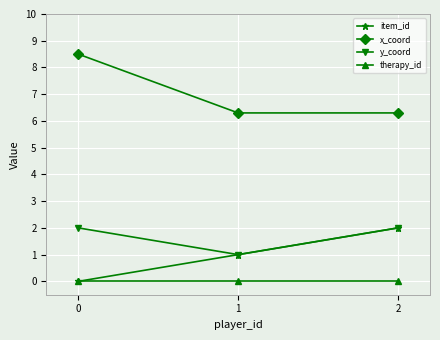

True or false: y_coord has a value of 1.0 at 1.

True